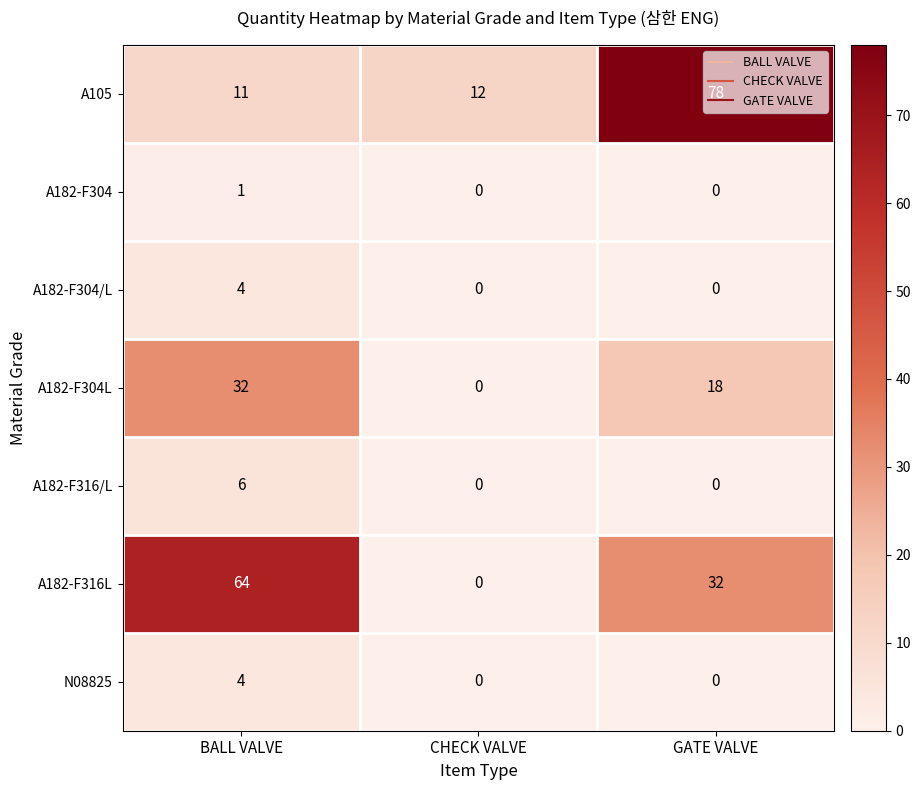

Which series has the largest range (max minus min)?

A105